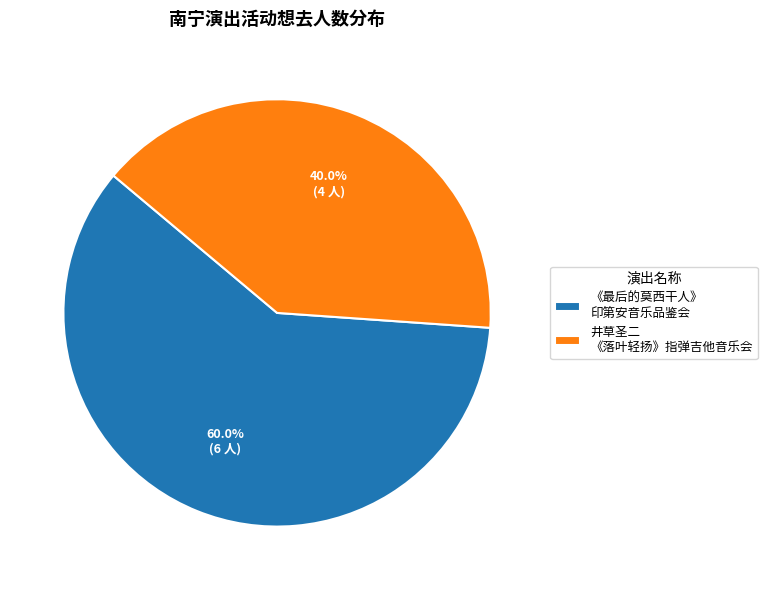

Rank the categories by value from lowest to highest.

井草圣二 《落叶轻扬》指弹吉他音乐会, 《最后的莫西干人》 印第安音乐品鉴会